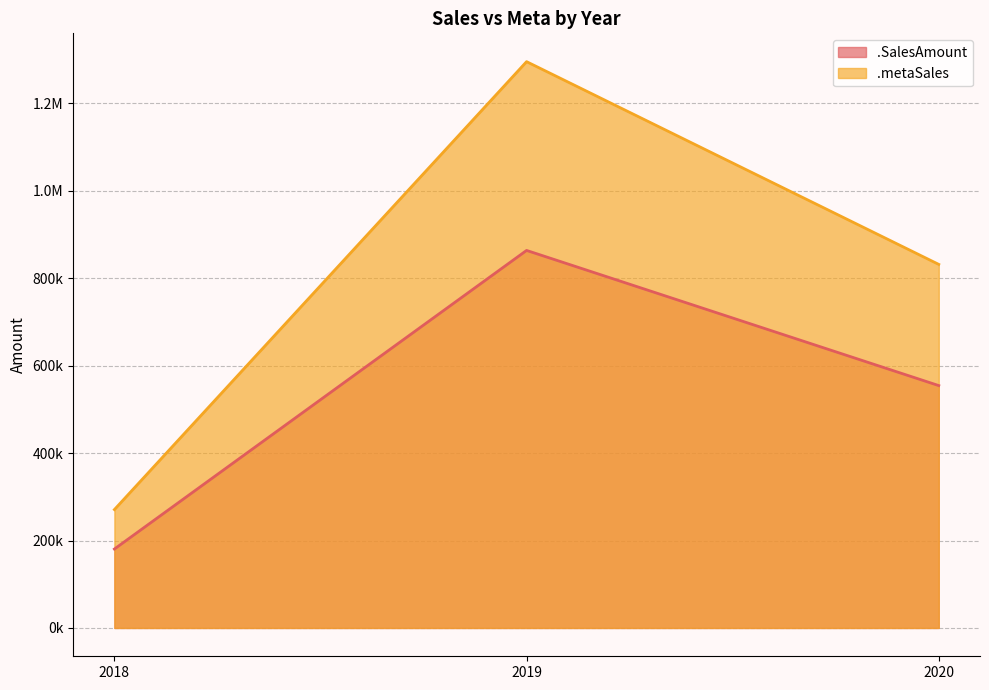

Is the value of .metaSales at 2018 greater than the value of .SalesAmount at 2019?

No